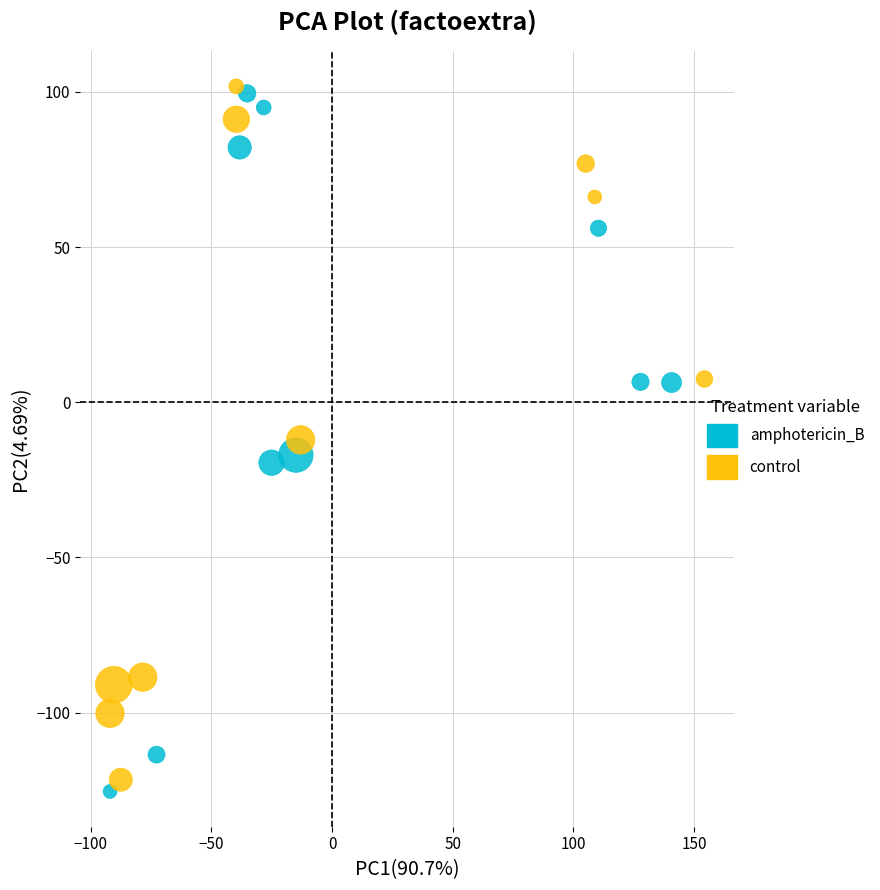

Which series reaches the minimum Y coordinate?

amphotericin_B